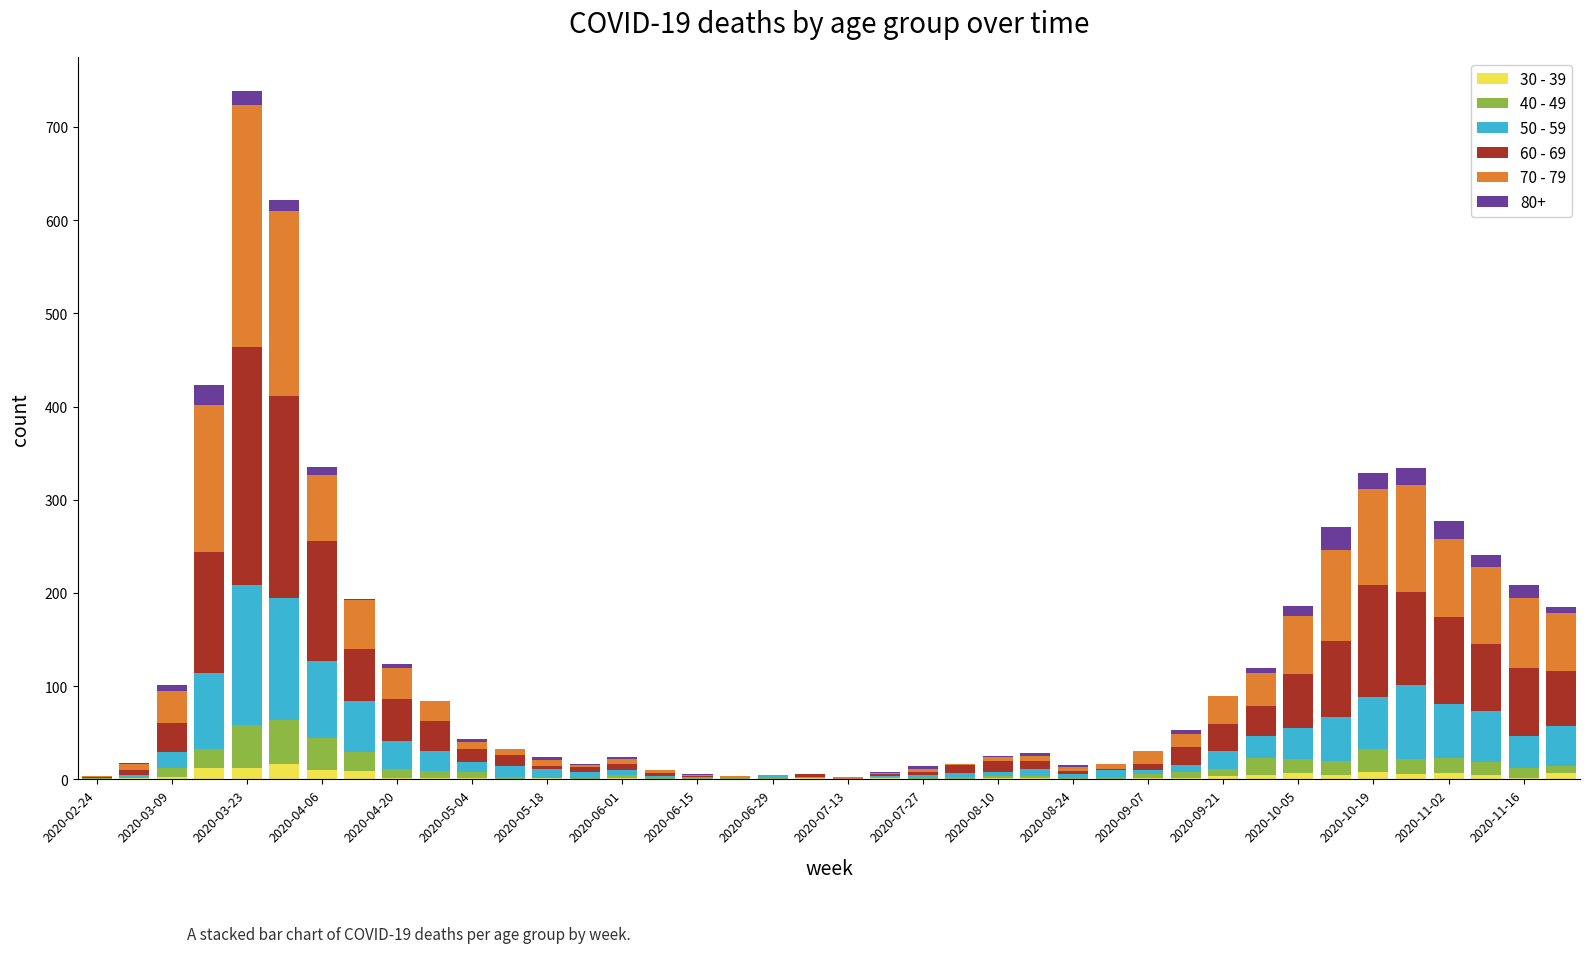

Which series has the largest total across all categories?

60 - 69